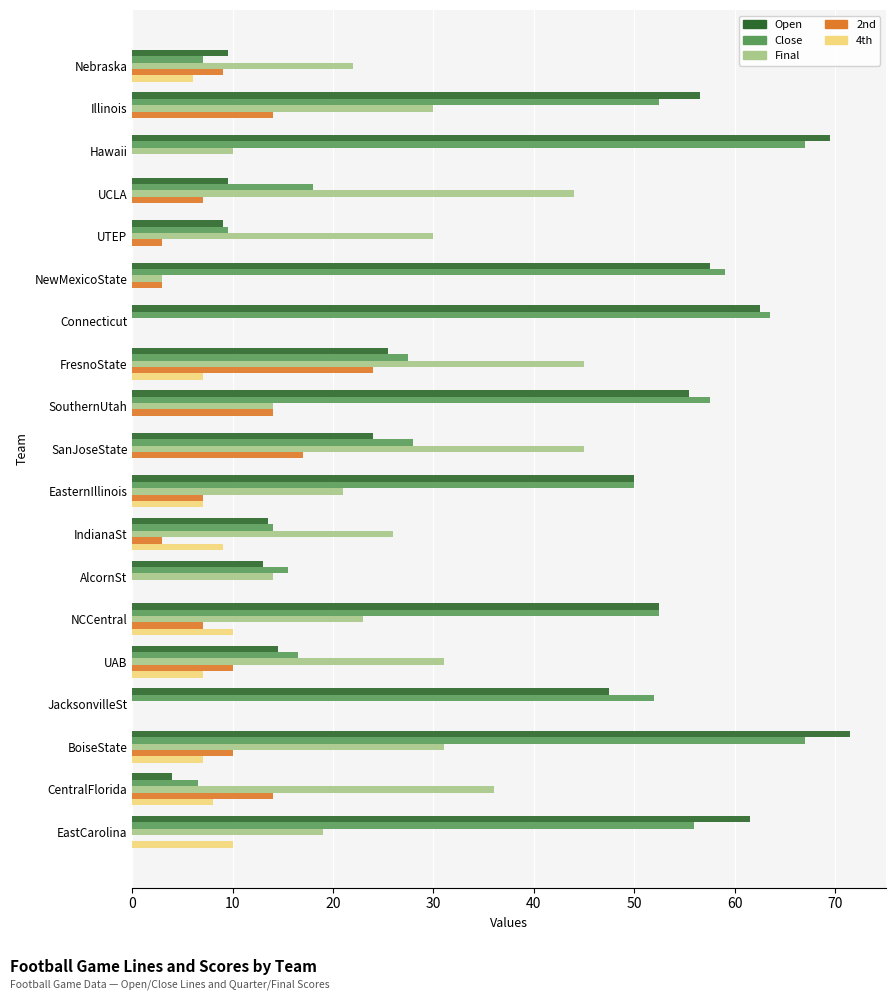

What is the sum of all Open values?

707.0